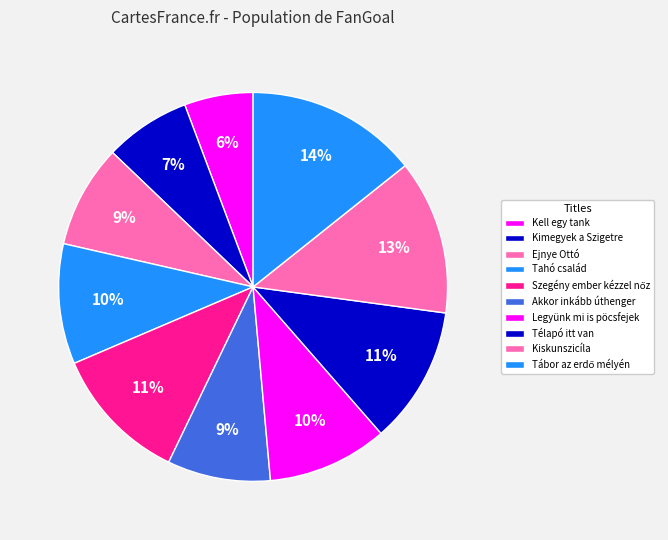

Count the number of slices in the pie.

10